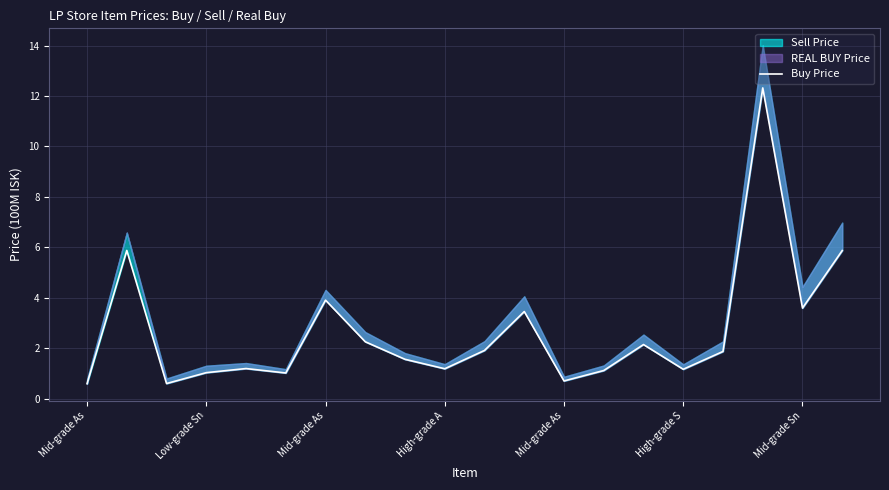

How many points are lower than both their immediate neighbors (excluding endpoints)?

6